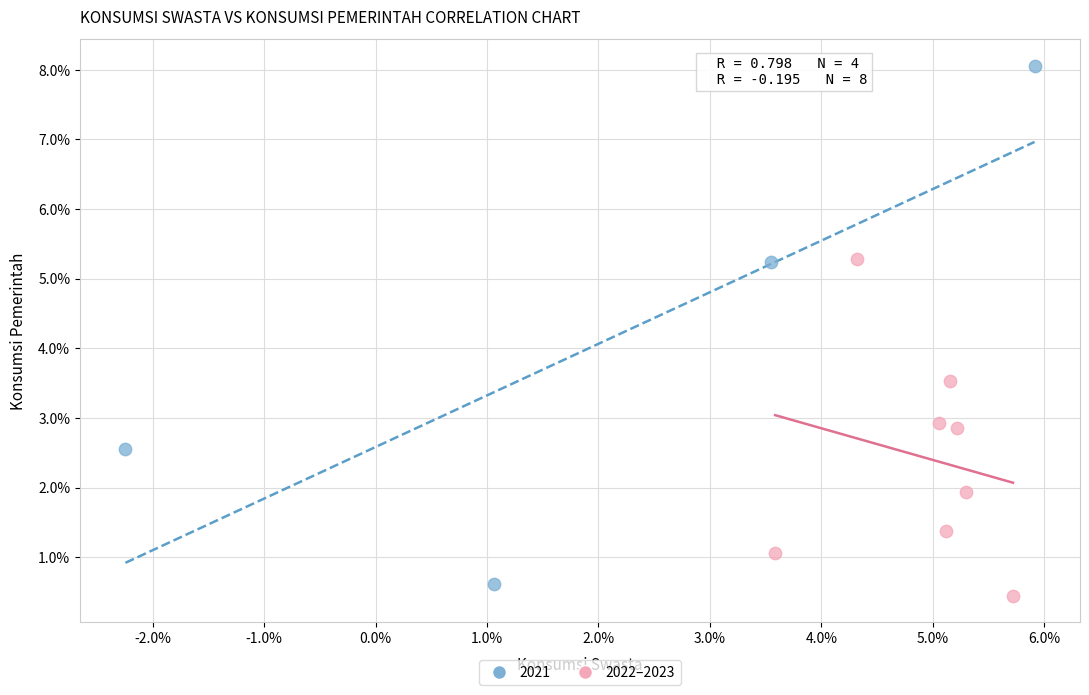

Which series has the largest Y range (max minus min)?

2021